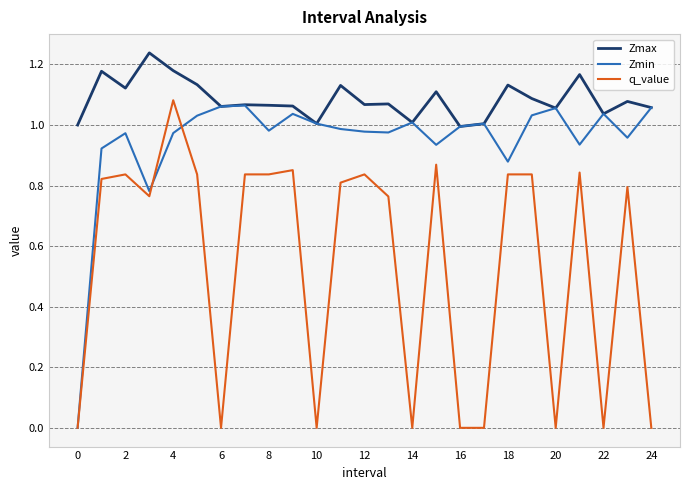

What is the difference between the maximum and minimum values in the Zmax series?

0.2